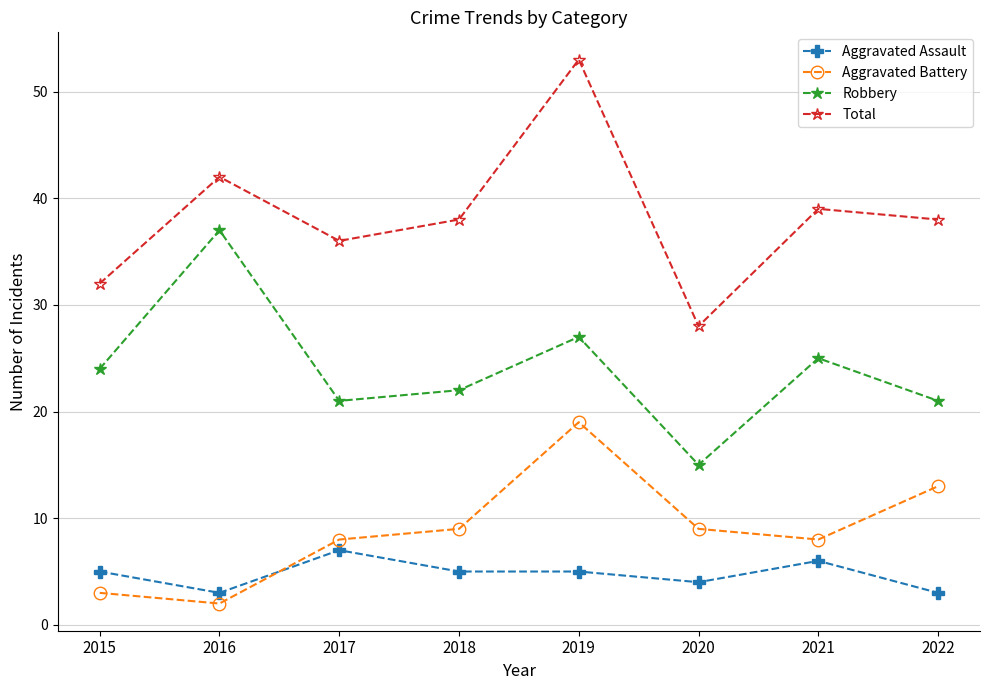

What is the approximate value of Robbery at 2019?

27